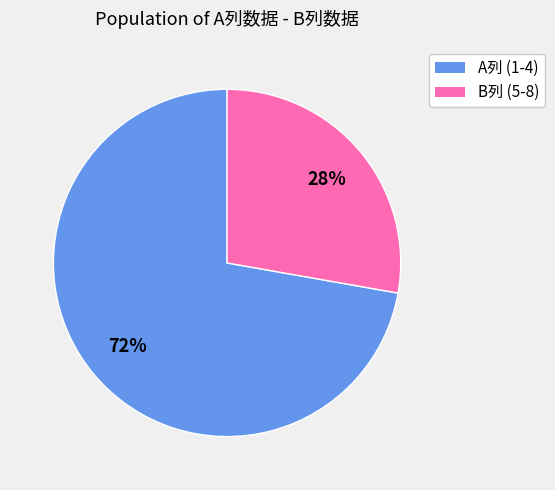

To the nearest percent, what is the average slice percentage?

50%